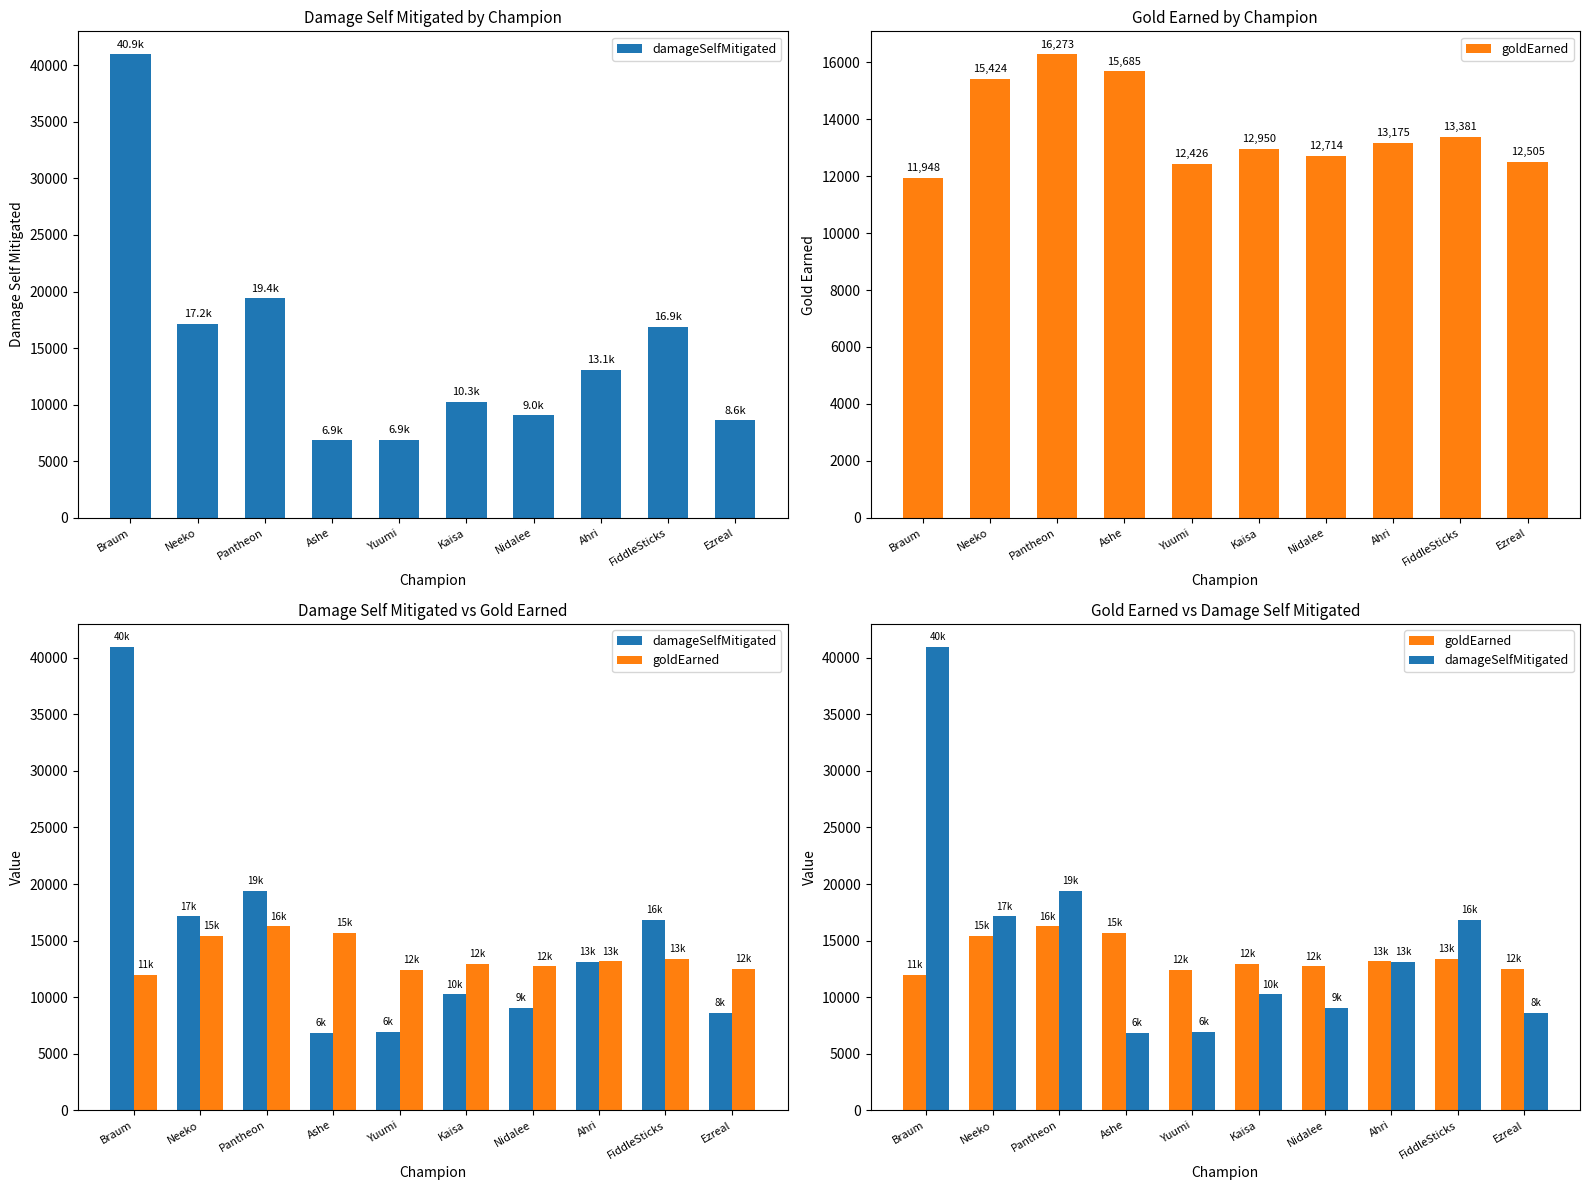

What is the sum of all goldEarned values?

136481